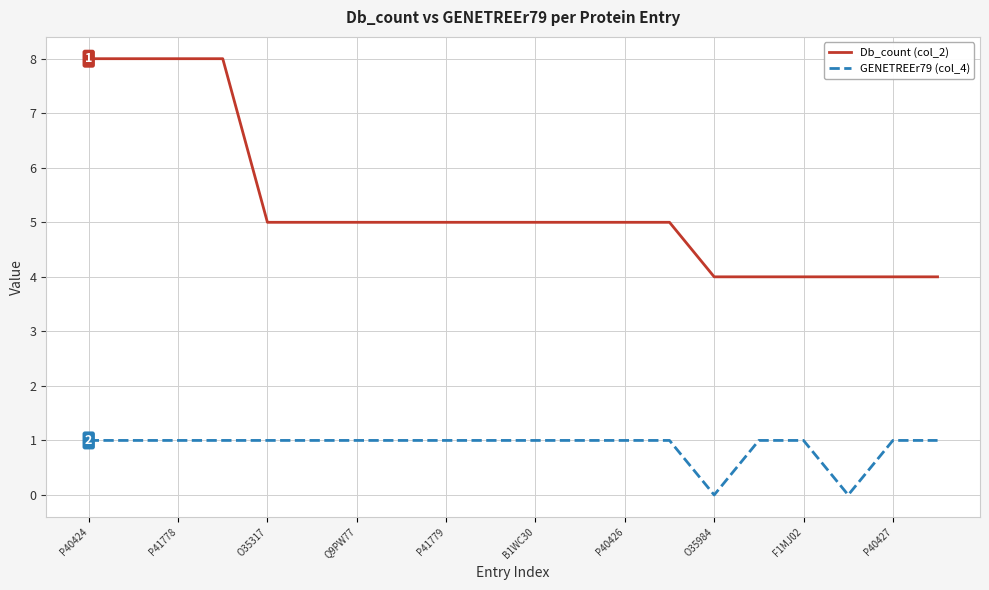

Which series has the largest total across all categories?

Db_count (col_2)